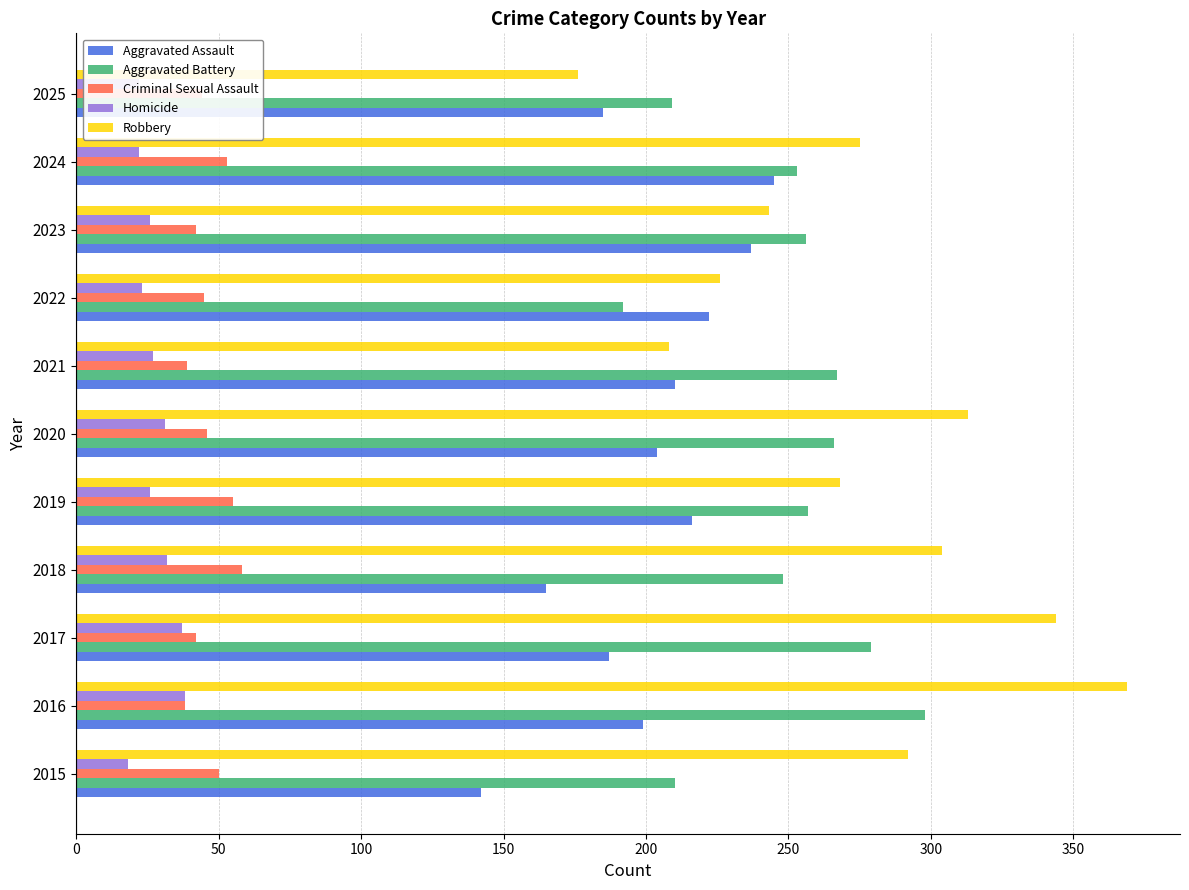

What is the difference between the second highest and second lowest values in the Aggravated Assault series?

72